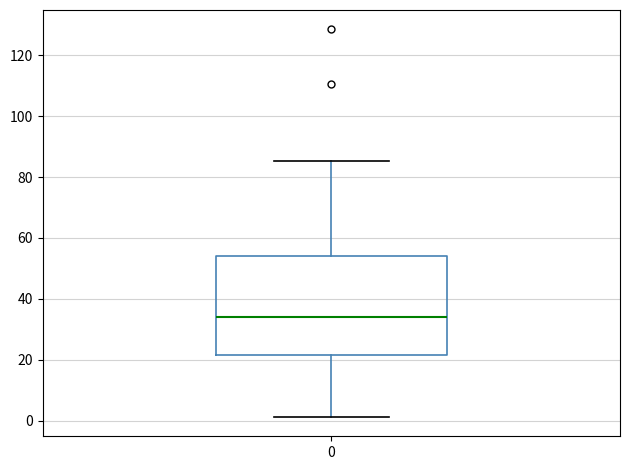

Read this box plot against the y-axis: the position of the median line, the range covered by the box, and the ends of both whiskers. The values are not printed on the chart, so give them approximately, as read against the axis.

median 34, box 22 to 54, whiskers 2 to 86